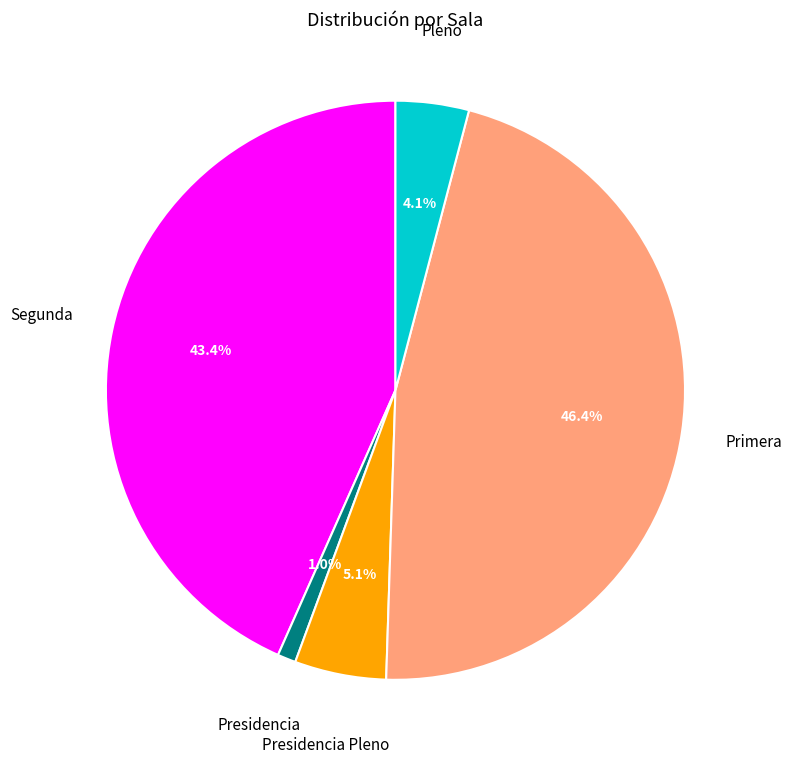

Which has a higher value, Primera or Pleno?

Primera